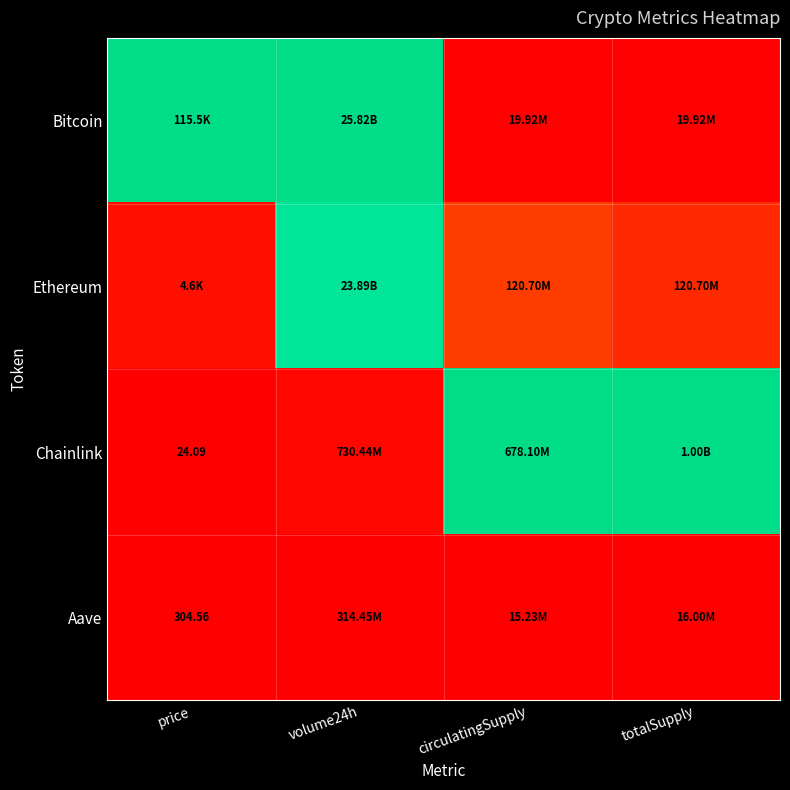

Is it true that Chainlink equals -0.3 at price?

False